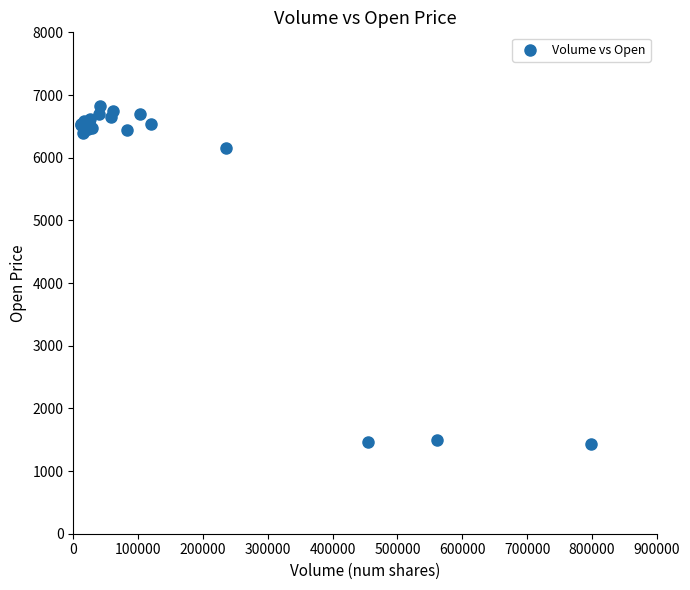

What Y value in the scatter plot is closest to 4125?

6160